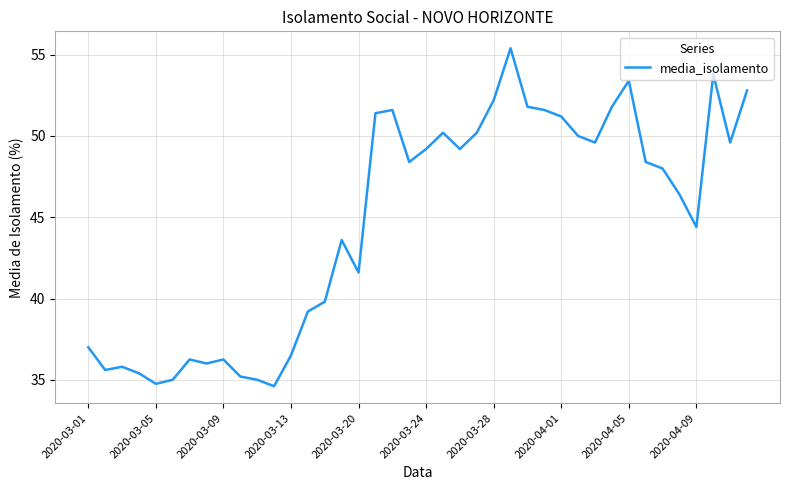

What is the smallest value displayed?

34.6